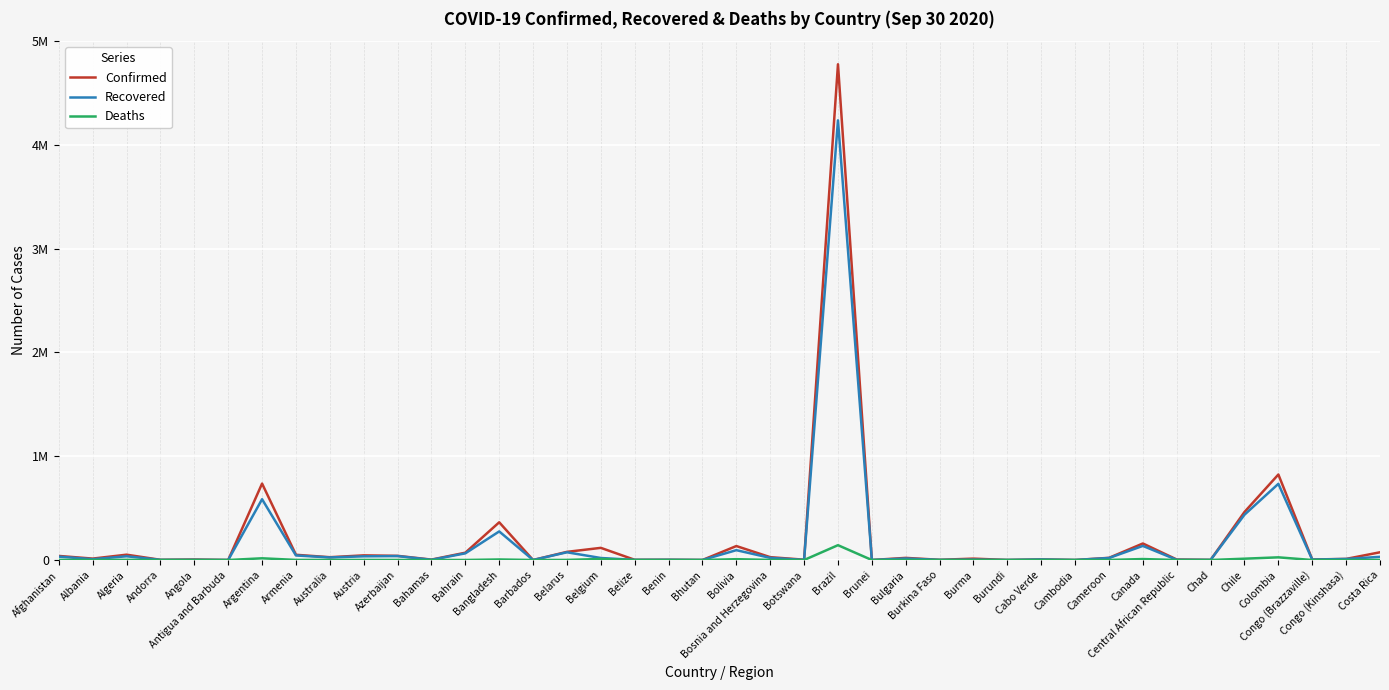

Reading right to left, what are all the values shown in this chart?

Confirmed: 74604	10659	5008	824042	462991	1193	4806	159397	20838	277	5900	506	13373	2032	20547	146	4777522	3172	27469	134641	281	2357	1943	117115	78631	190	363479	70422	4022	40229	44813	27078	50359	736609	101	4905	1966	51368	13649	39268
Recovered: 30703	10139	3887	734154	436589	1007	1840	135995	19440	275	5228	472	3755	1309	14489	142	4237152	710	20616	94895	219	1973	1225	19386	74525	178	275487	64267	2141	37954	35644	24752	44001	585857	92	1833	1265	36063	7847	32789
Deaths: 880	272	89	25828	12741	85	62	9342	418	0	59	1	310	58	813	3	142921	16	856	7931	0	41	26	10001	833	7	5251	248	95	591	799	886	959	16519	3	179	53	1726	387	1458